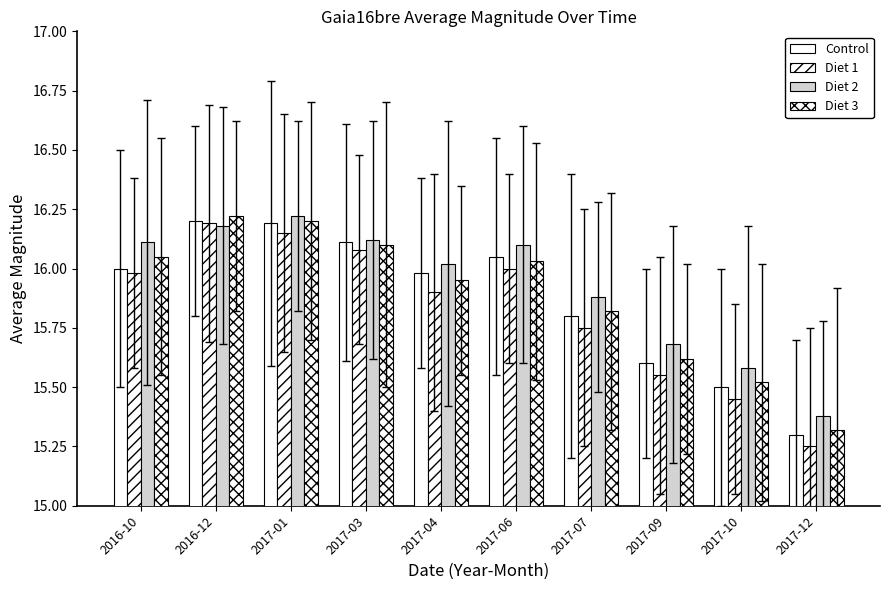

Are the bars grouped side by side (vs. stacked)?

Yes